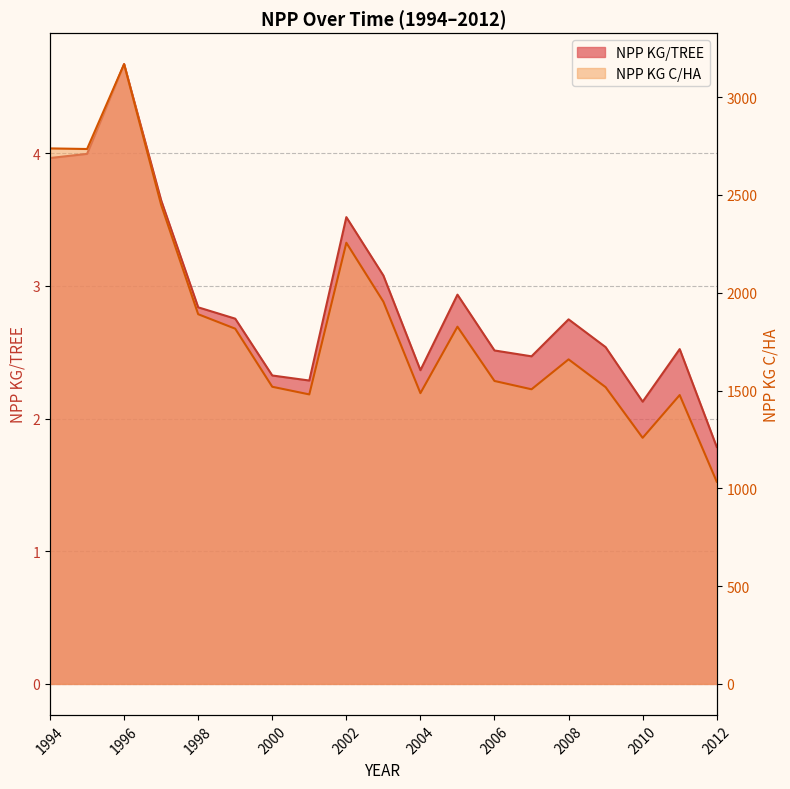

Which series has the largest total across all categories?

NPP KG C/HA